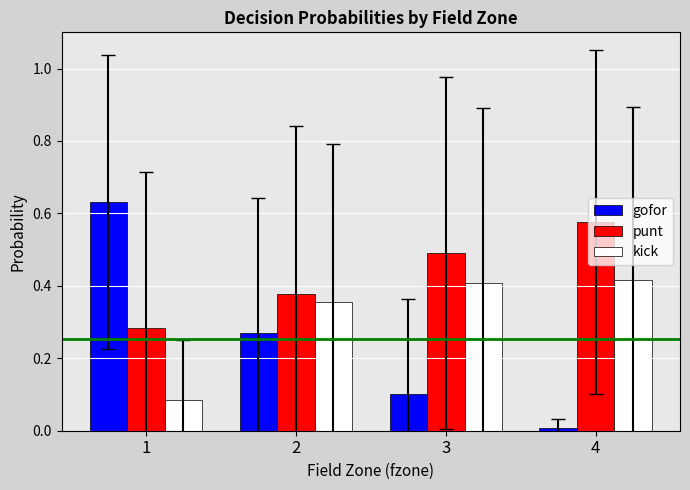

Rank the categories by punt value from lowest to highest.

1, 2, 3, 4